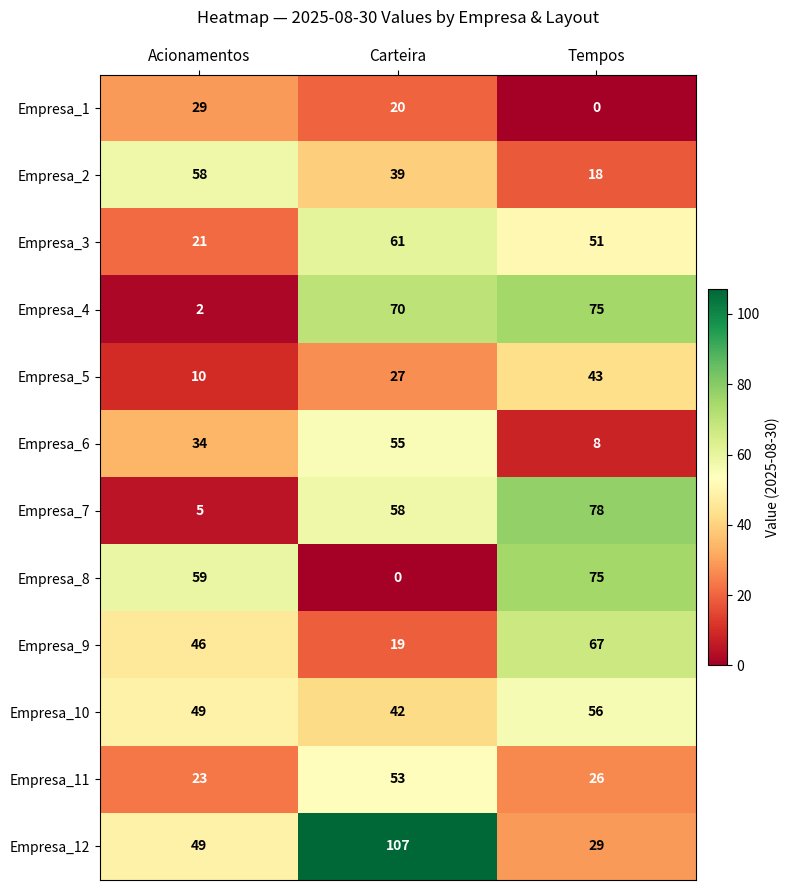

At which label does Empresa_1 reach its peak?

Acionamentos